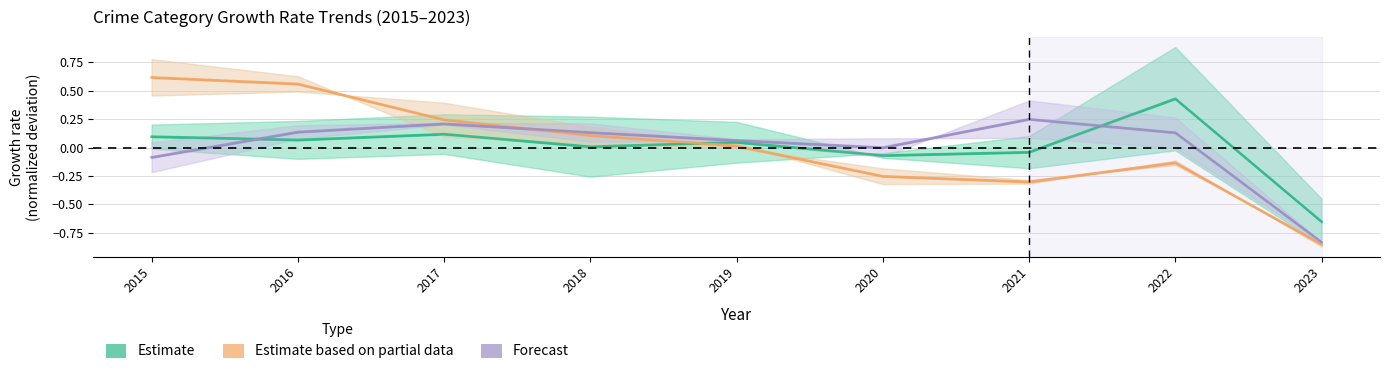

Rank the categories by Forecast value from lowest to highest.

2023, 2015, 2020, 2019, 2022, 2018, 2016, 2017, 2021